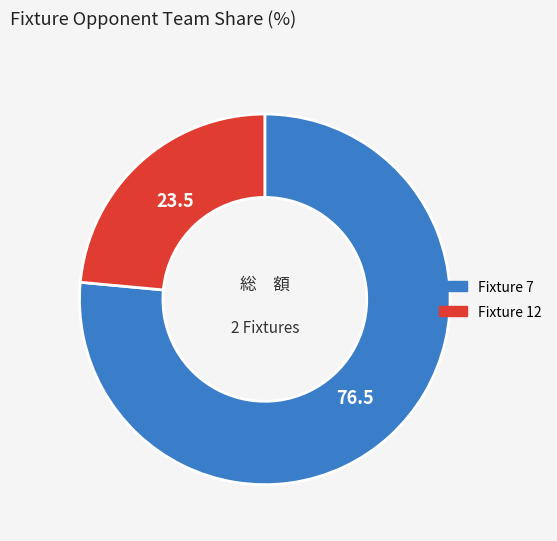

Is the sum of Fixture 12 and Fixture 7 greater than half?

Yes